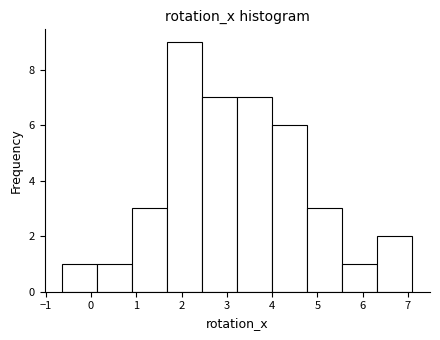

Reading left to right, list every bar in this chart as the range it spans on the x-axis followed by its height. Neither the bar edges nor the heights are printed on the chart, so give them approximately, as read against the axes.

-0.6 to 0.1: 1
0.1 to 0.9: 1
0.9 to 1.7: 3
1.7 to 2.5: 9
2.5 to 3.2: 7
3.2 to 4.0: 7
4.0 to 4.8: 6
4.8 to 5.6: 3
5.6 to 6.3: 1
6.3 to 7.1: 2